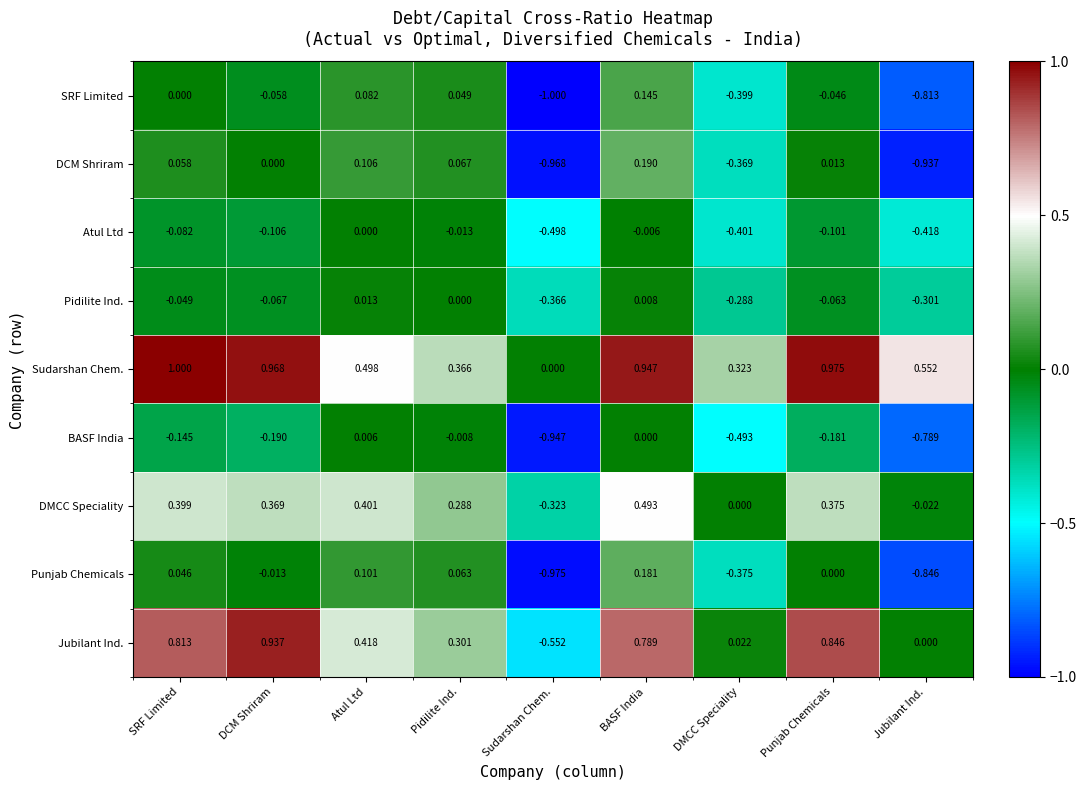

Which category has the highest value across all series?

SRF Limited